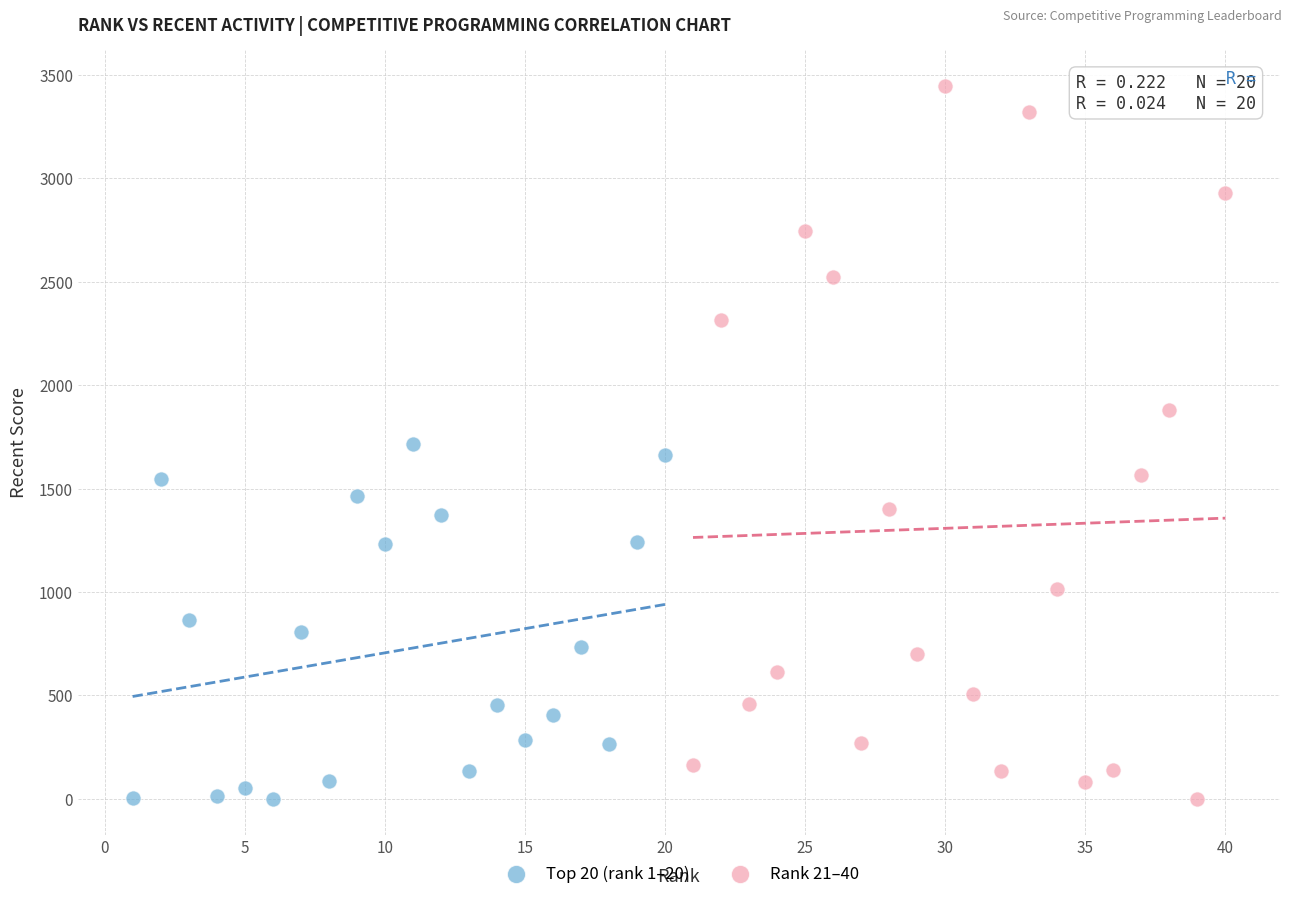

What are all the series names shown in the legend?

Top 20 (rank 1–20), Rank 21–40